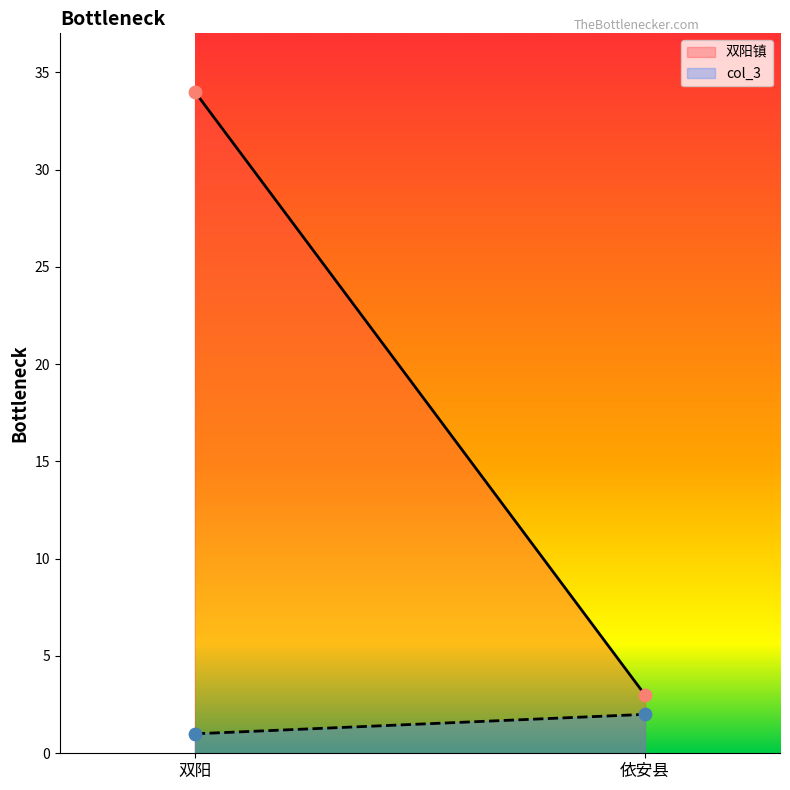

What are all the series names shown in the legend?

双阳镇, col_3